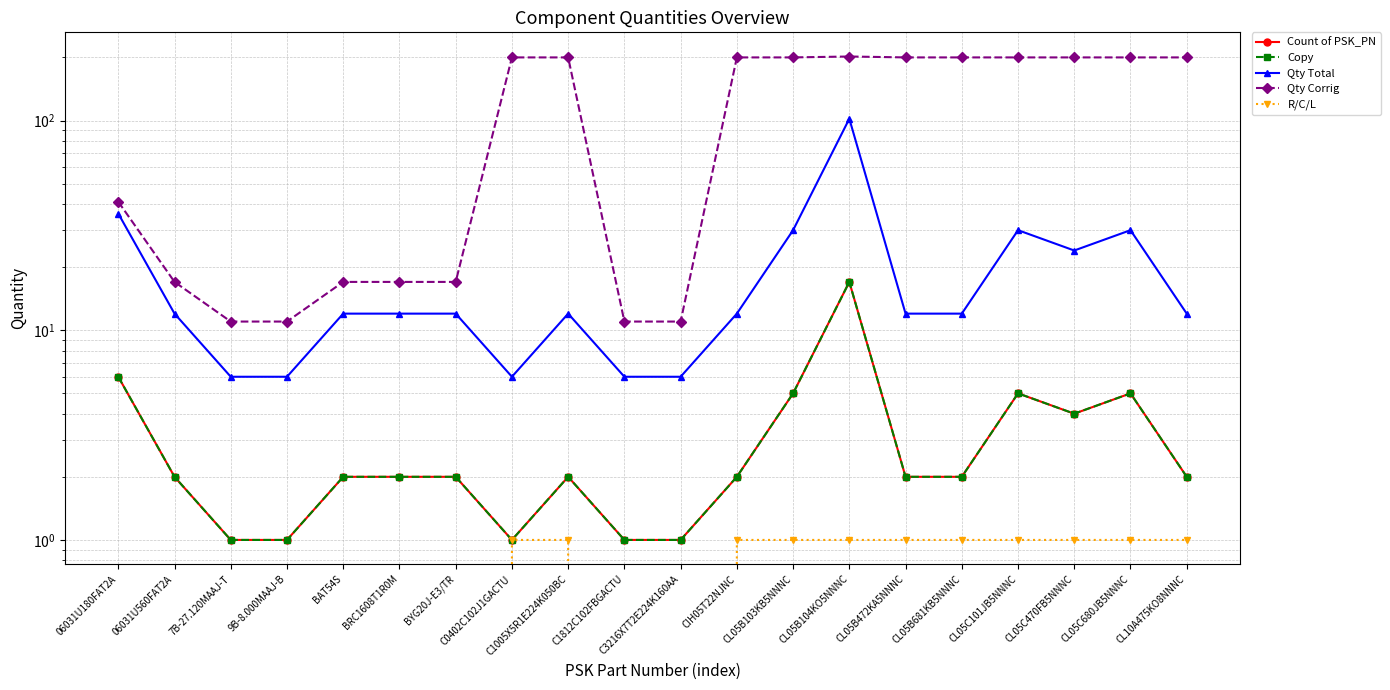

The R/C/L series shows 1 at CL05C680JB5NNNC. True or false?

False